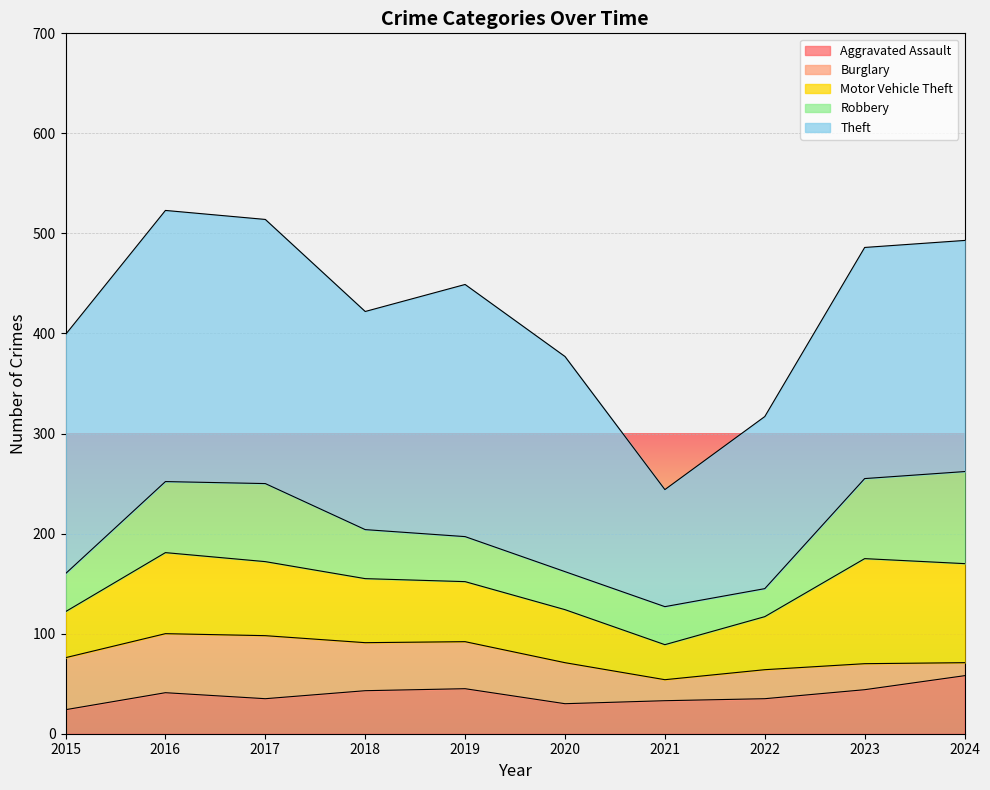

How many intersections are there between Motor Vehicle Theft and Robbery?

4